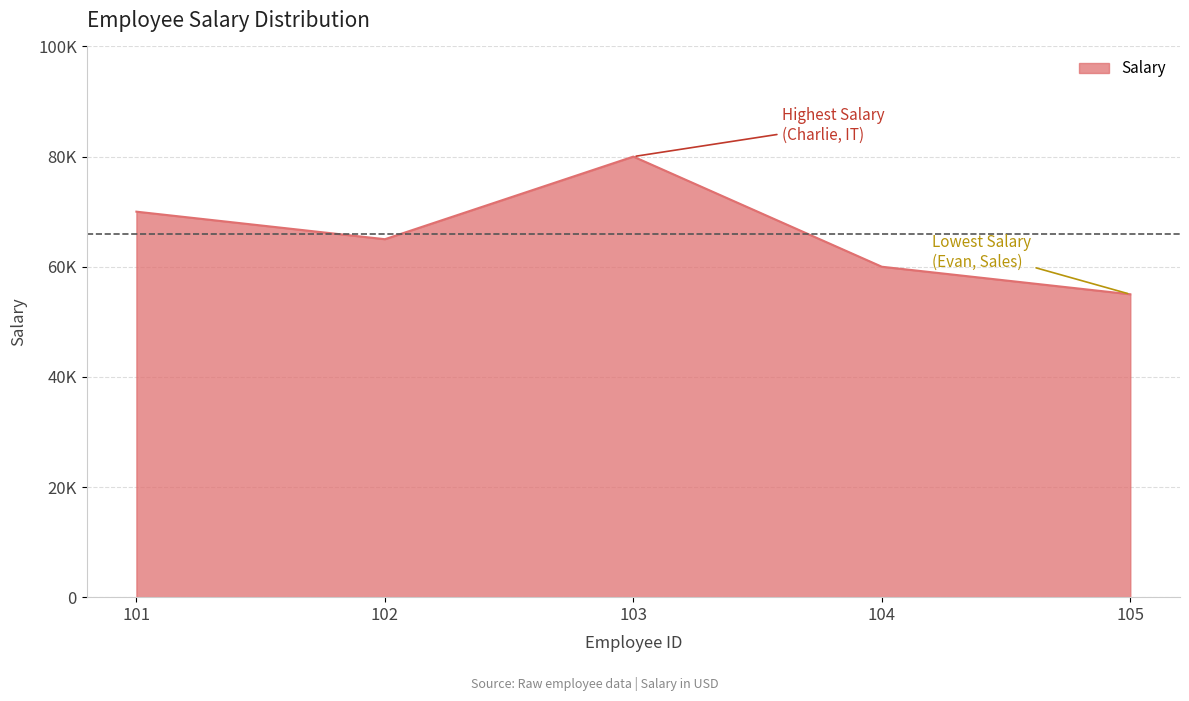

How many points are higher than both their immediate neighbors (excluding endpoints)?

1